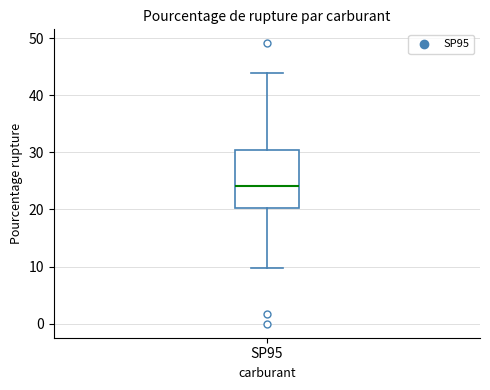

Read this box plot against the y-axis: the position of the median line, the range covered by the box, and the ends of both whiskers. The values are not printed on the chart, so give them approximately, as read against the axis.

median 24, box 20 to 30, whiskers 10 to 44